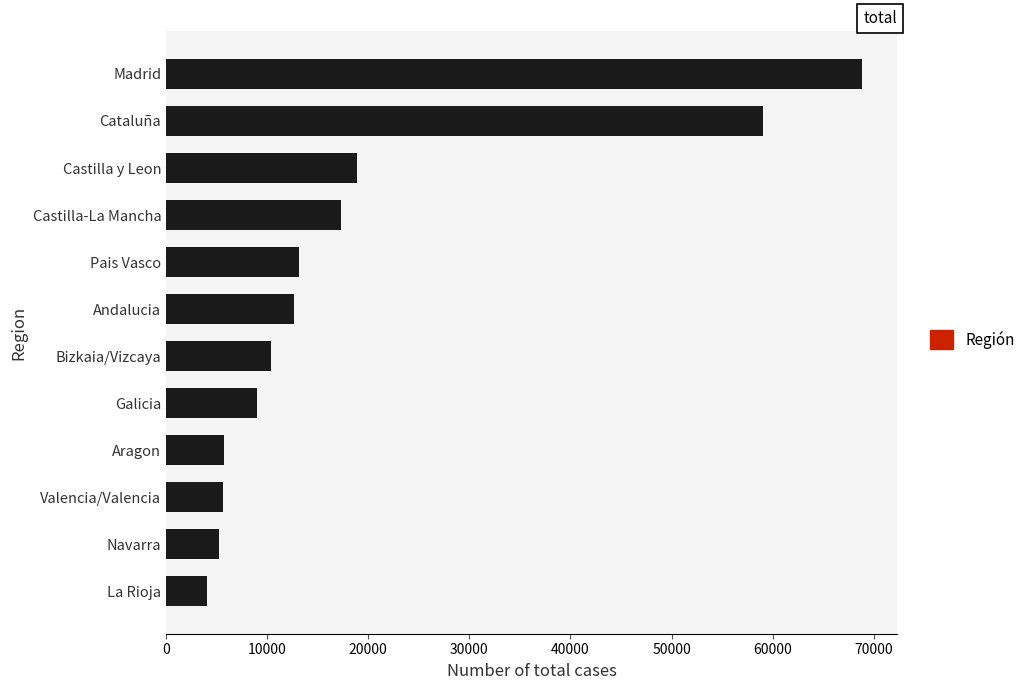

What is the average value?

19155